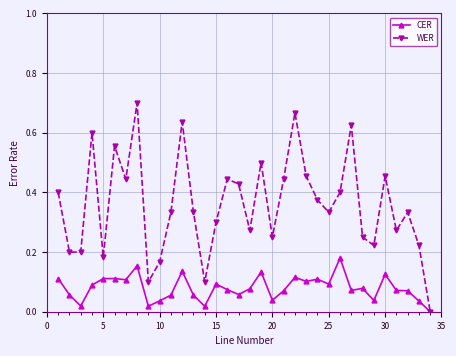

Rank the series by their average value, from highest to lowest.

WER, CER